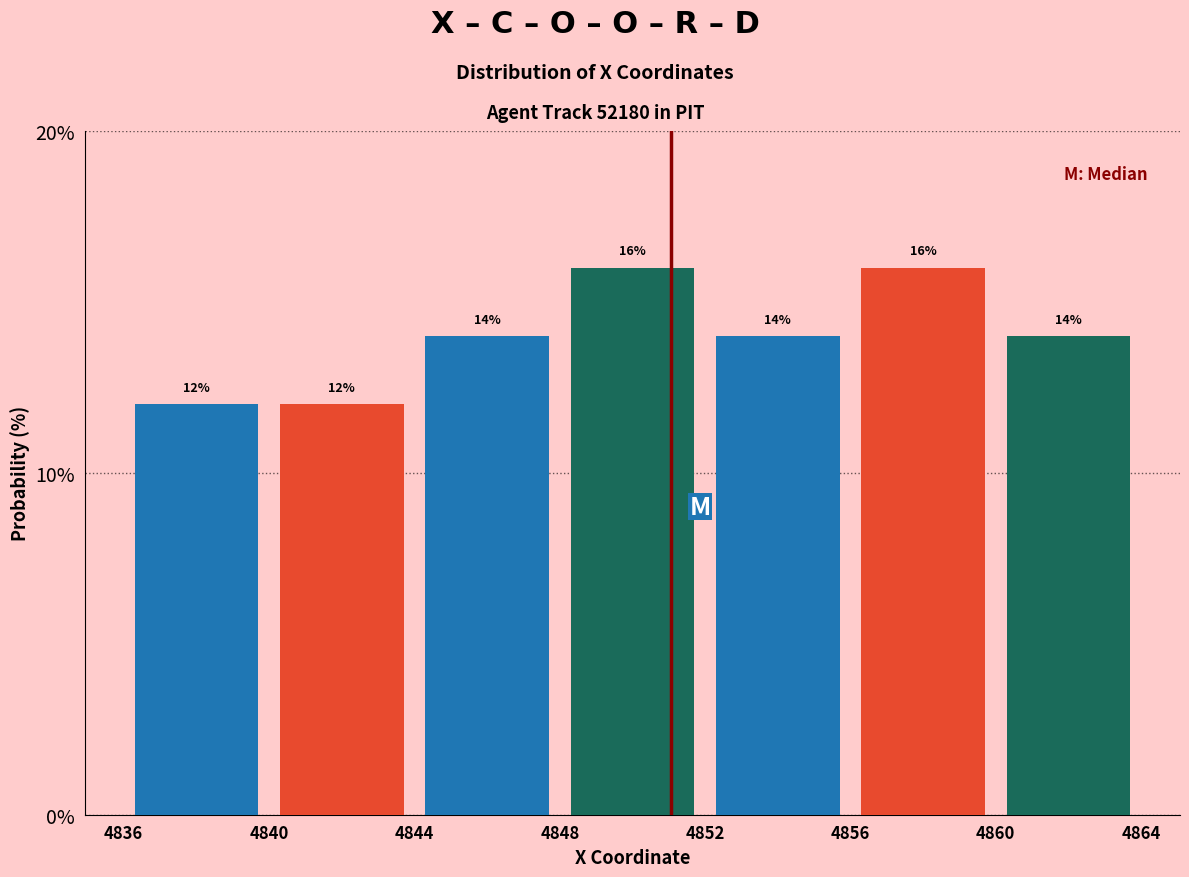

What is the height of the bar covering 4852 to 4856 on the x-axis?

14